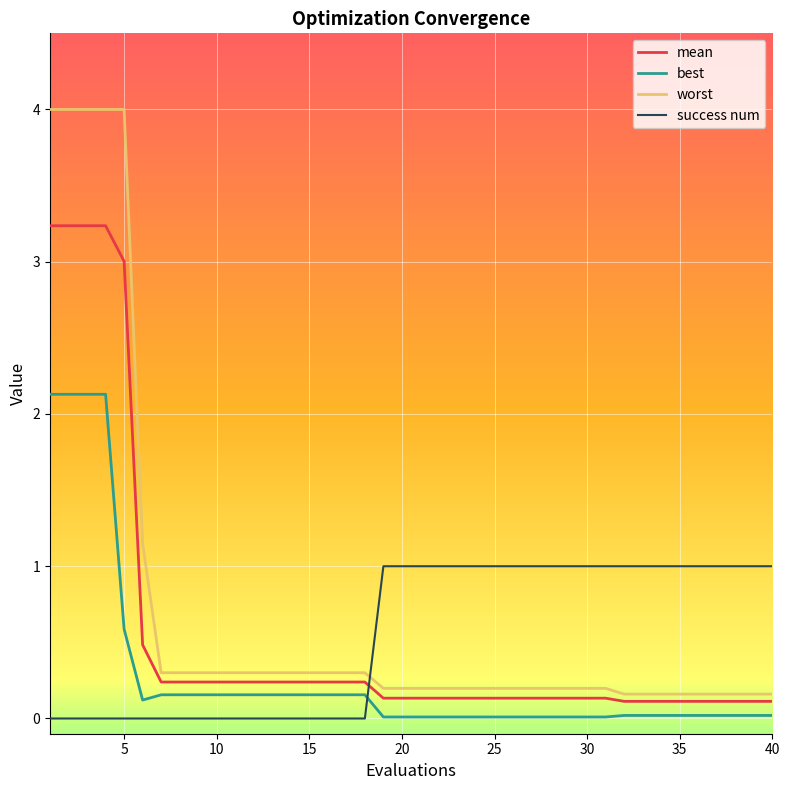

List the series in order of their peak value, lowest first.

success num, best, mean, worst